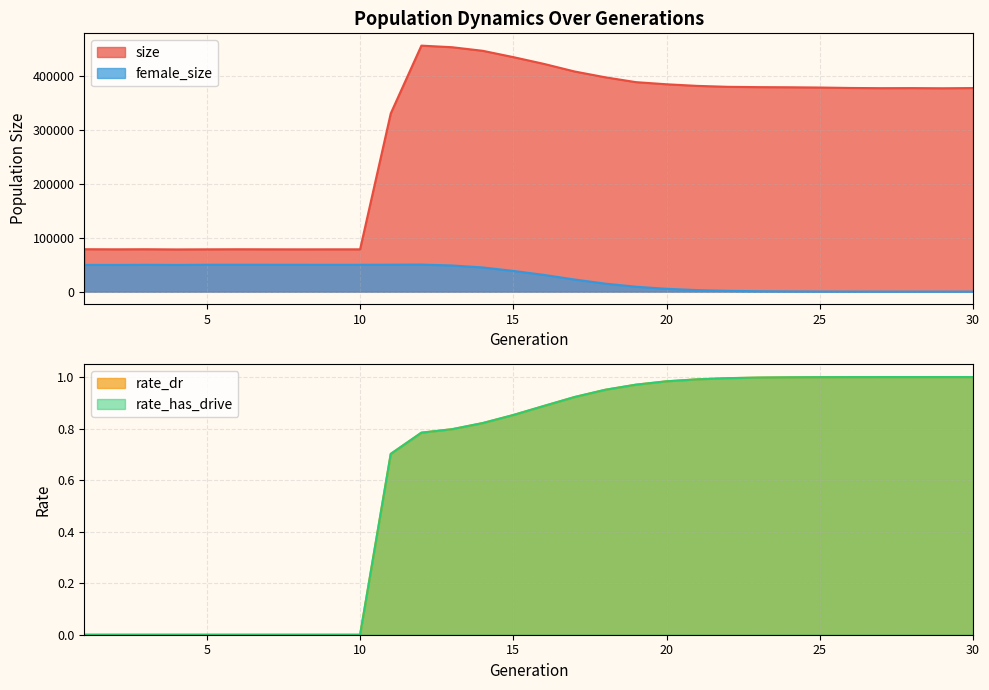

Reading left to right, transcribe all the data shown in this chart.

size: 78770.0	78563.0	78721.0	78369.0	78544.0	78684.0	78580.0	78502.0	78554.0	78562.0	331118.0	457191.0	454250.0	447602.0	435833.0	423227.0	409121.0	398342.0	389327.0	385367.0	382365.0	380630.0	380050.0	379792.0	379309.0	378508.0	378112.0	378249.0	377937.0	378331.0
female_size: 49630.0	49529.0	49795.0	49538.0	49885.0	49920.0	49896.0	49860.0	49783.0	49813.0	50023.0	50226.0	48534.0	44861.0	38414.0	31000.0	22414.0	14754.0	9048.0	5166.0	2762.0	1377.0	677.0	354.0	155.0	65.0	25.0	13.0	5.0	0.0
rate_dr: 0.0	0.0	0.0	0.0	0.0	0.0	0.0	0.0	0.0	0.0	0.7	0.8	0.8	0.8	0.9	0.9	0.9	1.0	1.0	1.0	1.0	1.0	1.0	1.0	1.0	1.0	1.0	1.0	1.0	1.0
rate_has_drive: 0.0	0.0	0.0	0.0	0.0	0.0	0.0	0.0	0.0	0.0	0.7	0.8	0.8	0.8	0.9	0.9	0.9	1.0	1.0	1.0	1.0	1.0	1.0	1.0	1.0	1.0	1.0	1.0	1.0	1.0